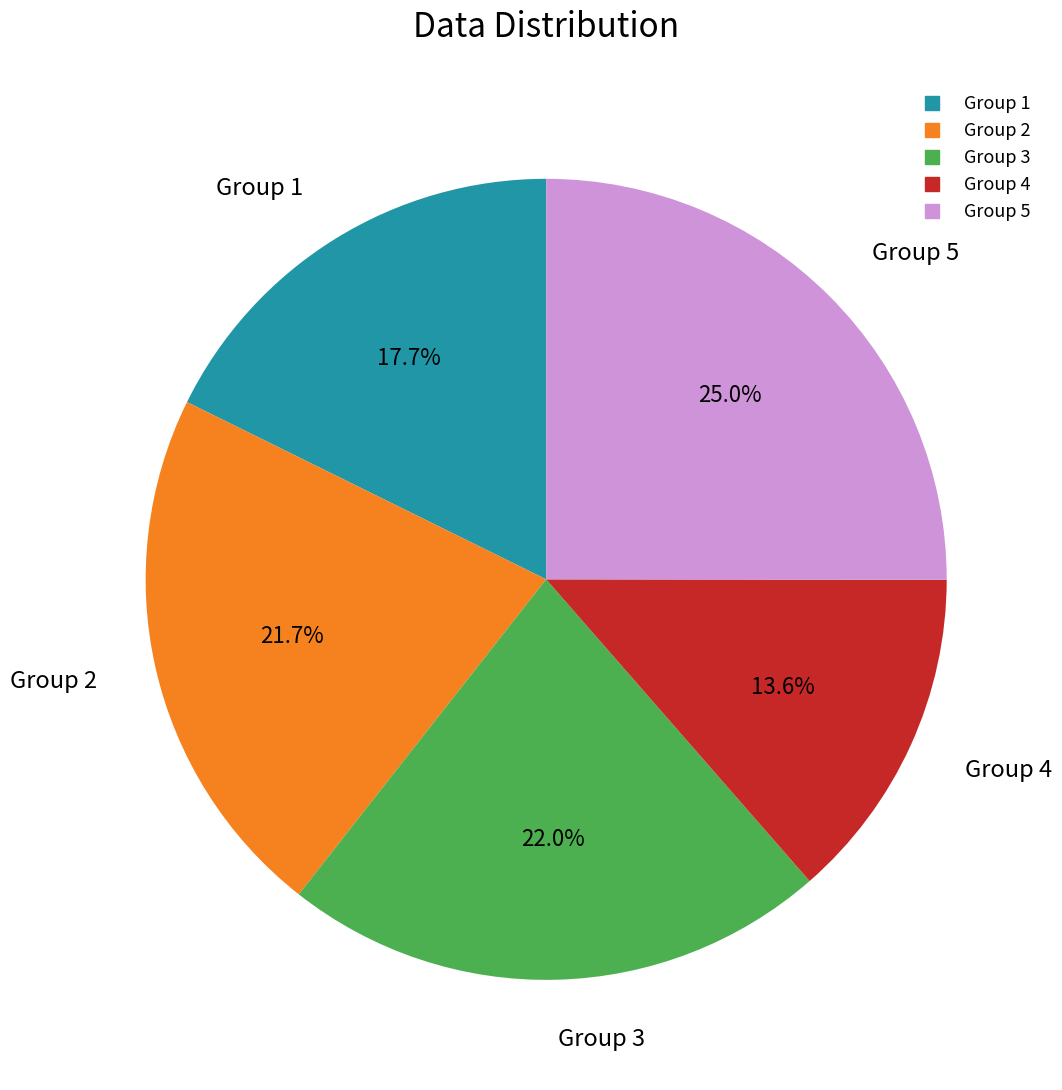

Is there a majority slice in this chart?

No